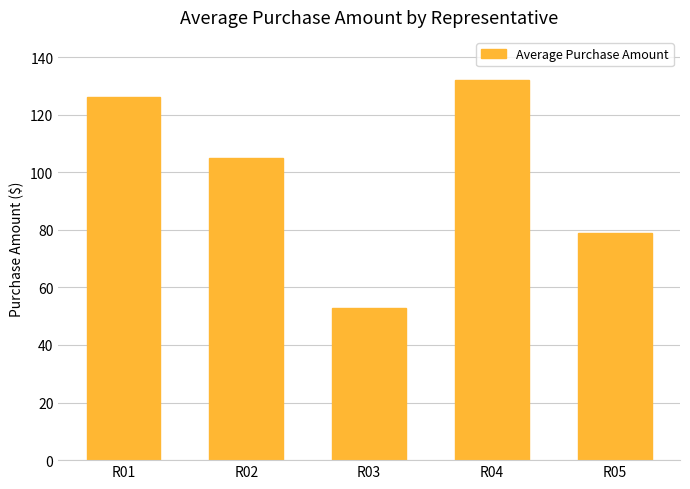

Does the chart contain stacked bars?

No